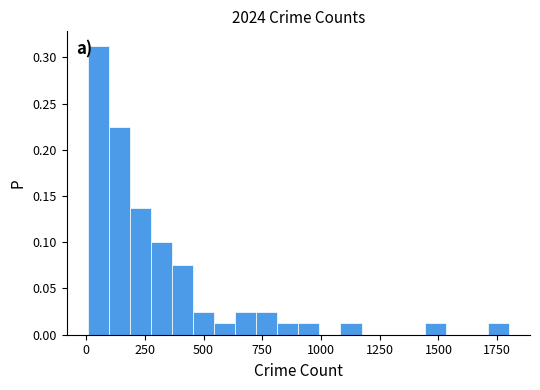

Around what value on the x-axis is the tallest bar? Give the approximate position of its centre, as read against the axis.

50